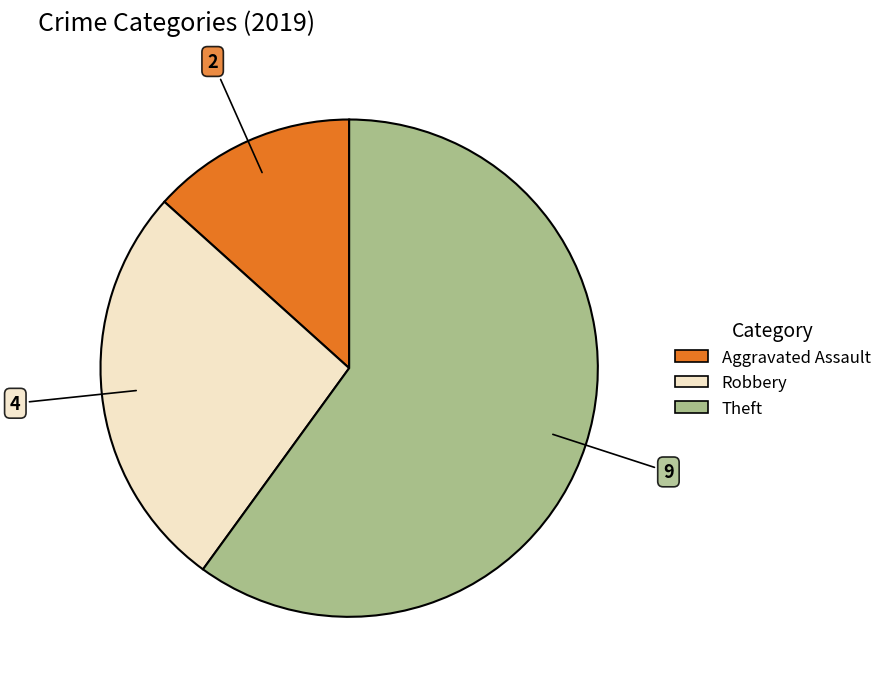

Does any single category account for the majority?

Yes